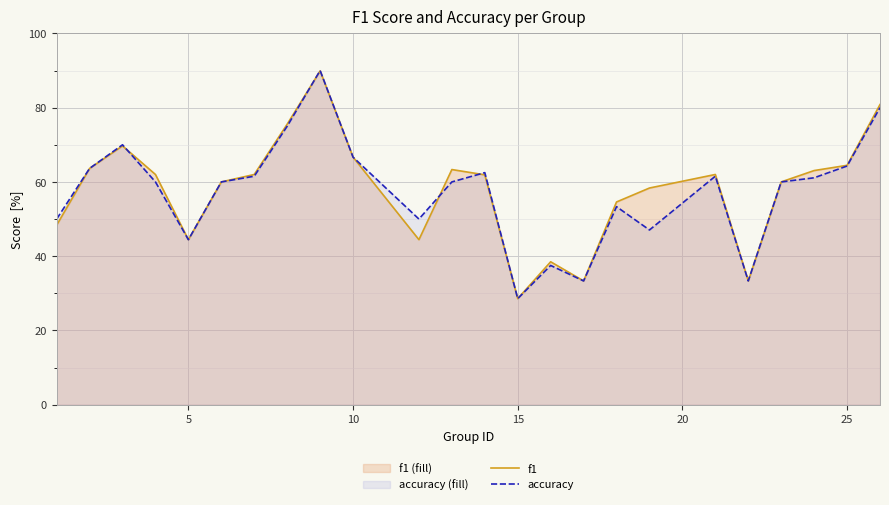

The accuracy series shows 47.2 at 15. True or false?

False